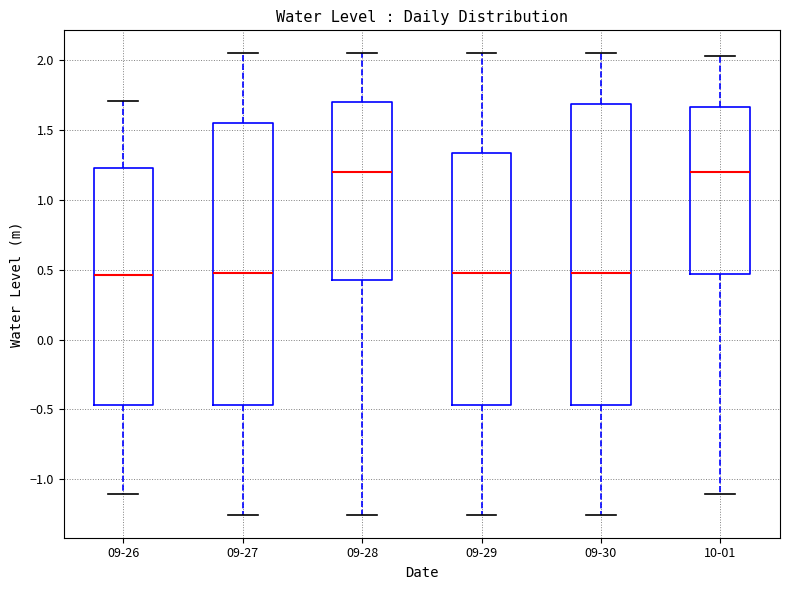

Which box is the tallest, from its lower edge to its upper edge?

09-30